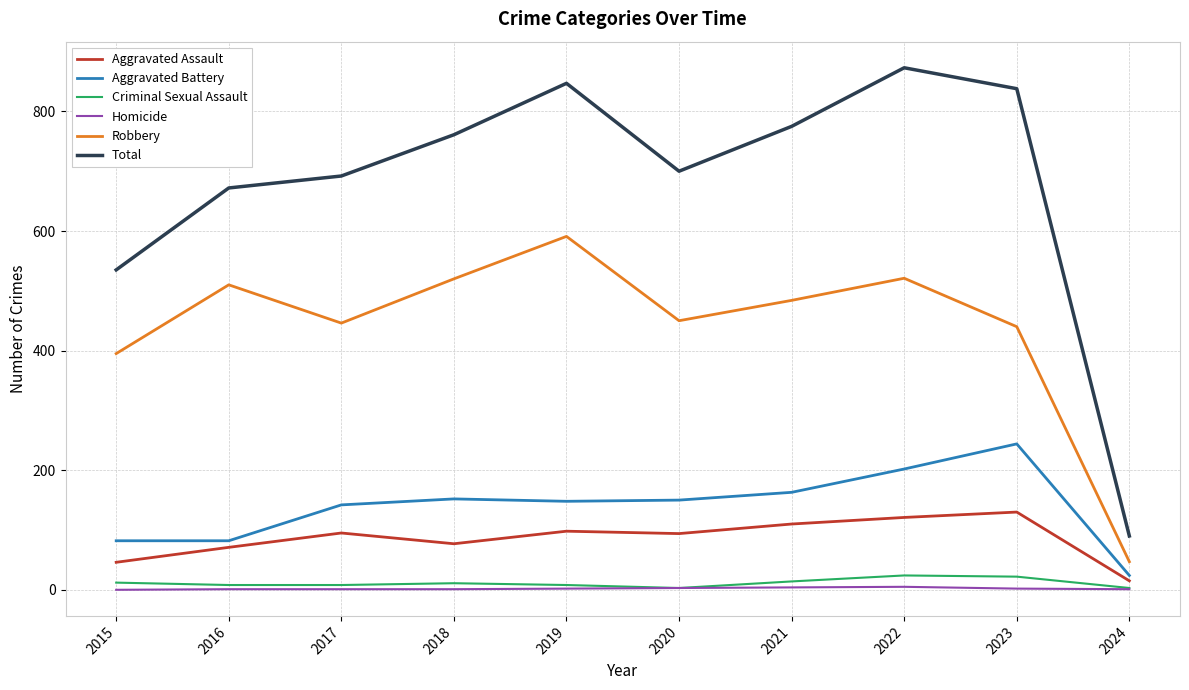

True or false: Homicide and Total cross at least once.

False